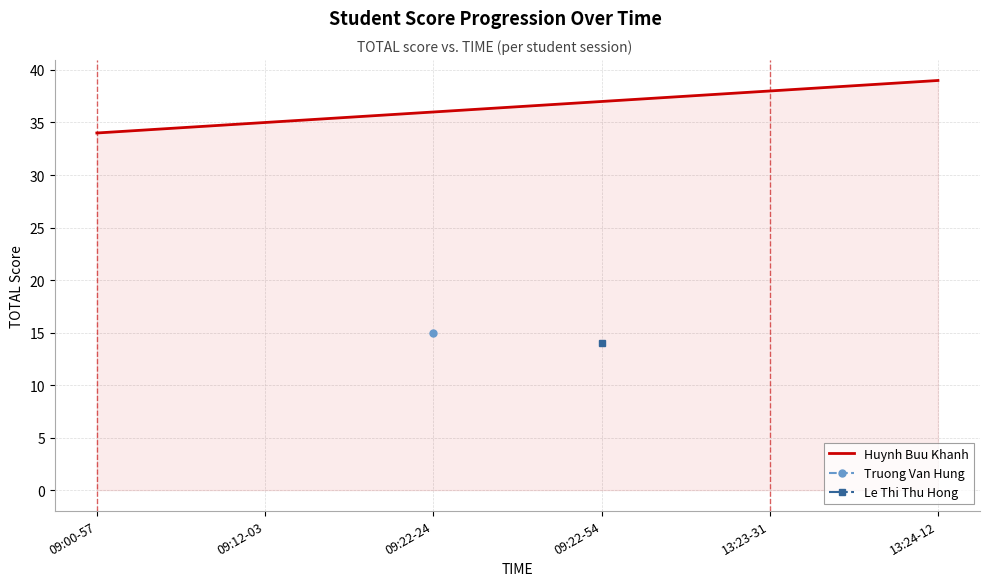

Rank the categories by value from highest to lowest.

13:24-12, 13:23-31, 09:22-54, 09:22-24, 09:12-03, 09:00-57